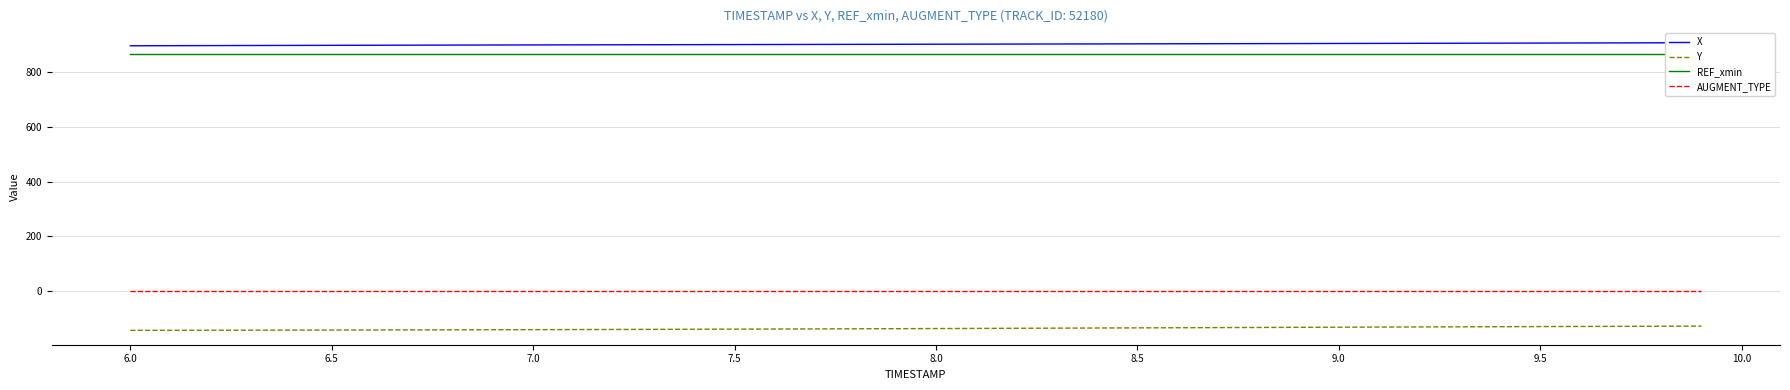

True or false: Y and AUGMENT_TYPE intersect in this chart.

False